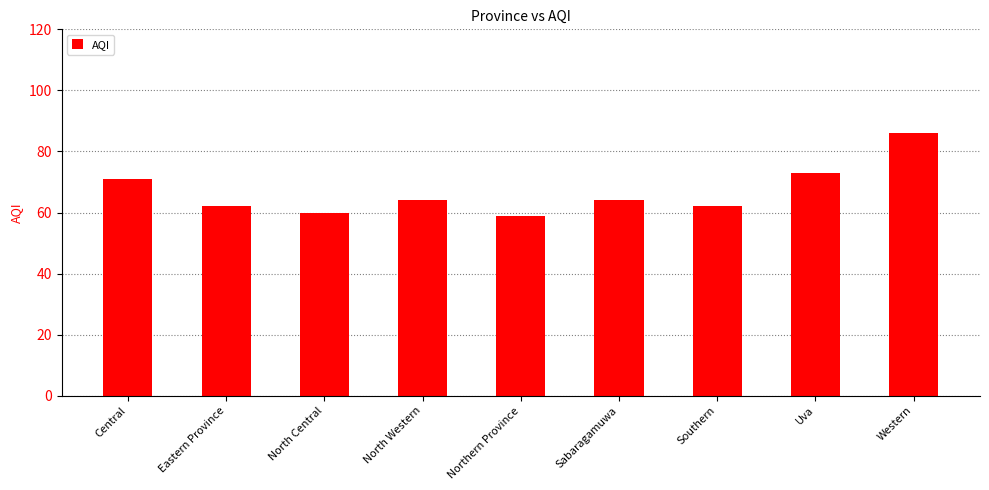

Are the bars grouped side by side (vs. stacked)?

No